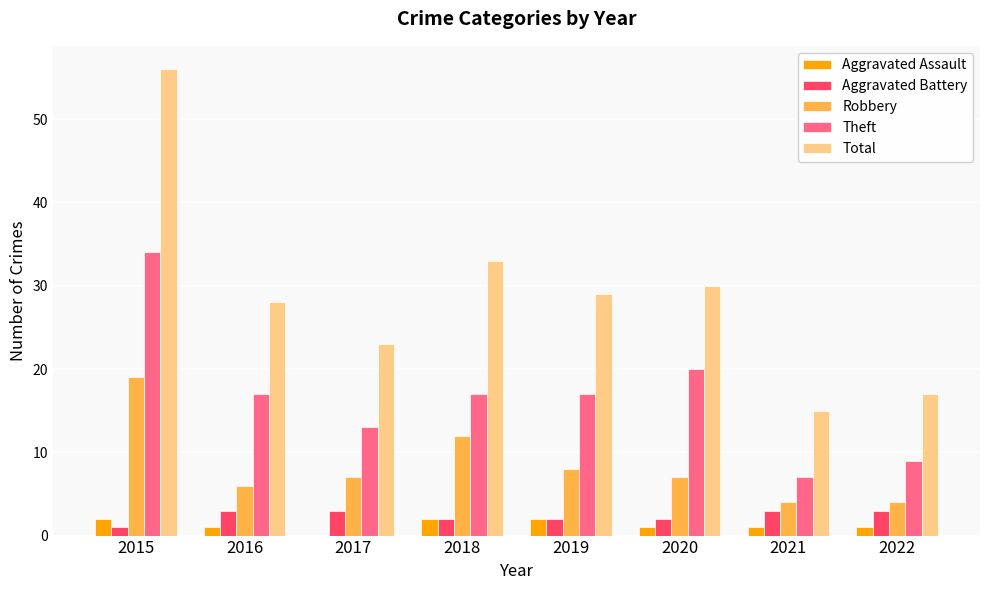

At which label is Total closest to 35?

2018